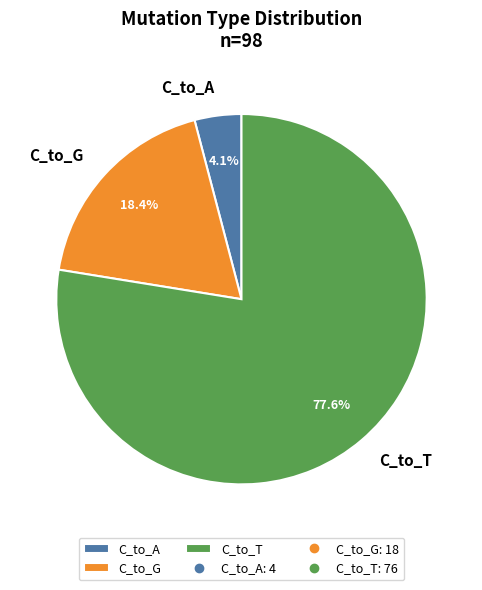

How many slices are in this pie chart?

3